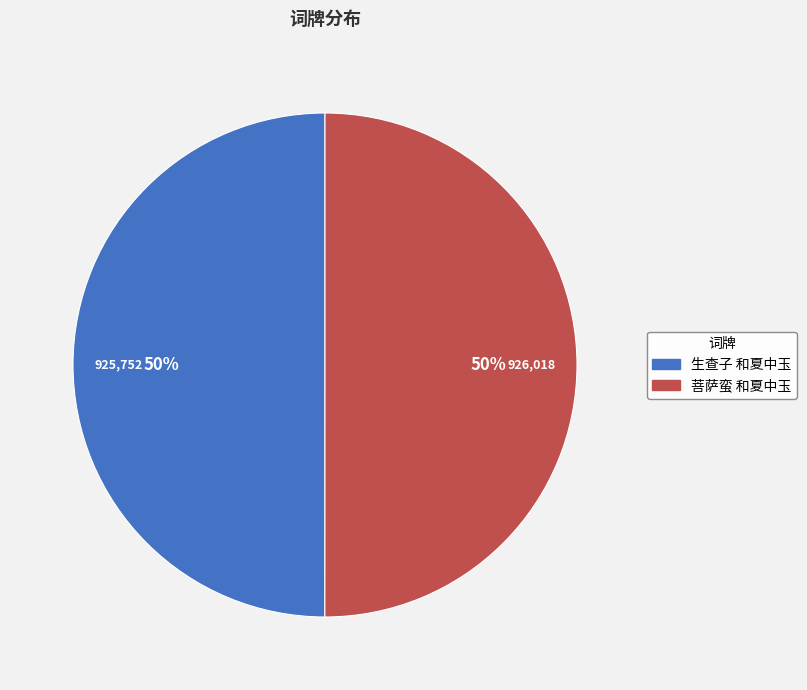

Count the number of slices in the pie.

2